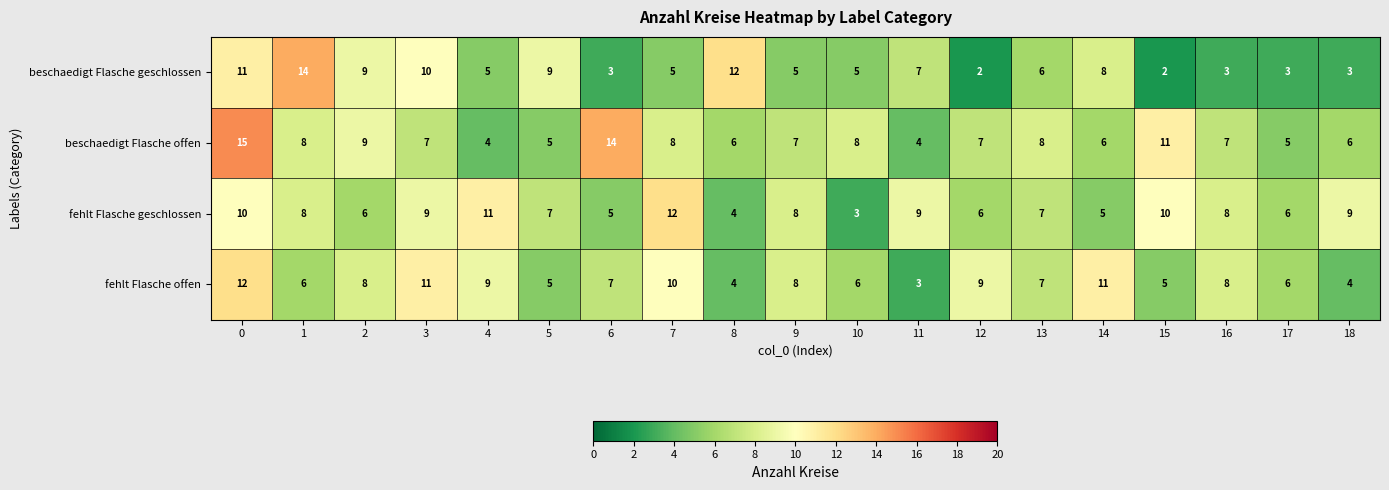

At 3, list the series in order from largest to smallest.

fehlt Flasche offen, beschaedigt Flasche geschlossen, fehlt Flasche geschlossen, beschaedigt Flasche offen